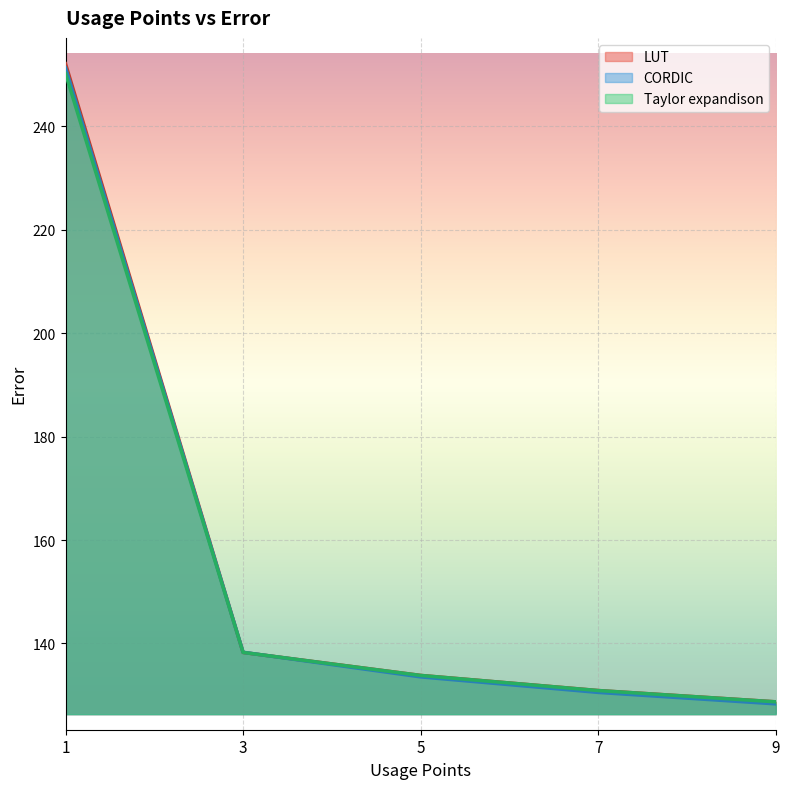

Rank the series by their maximum value, from highest to lowest.

LUT, CORDIC, Taylor expandison